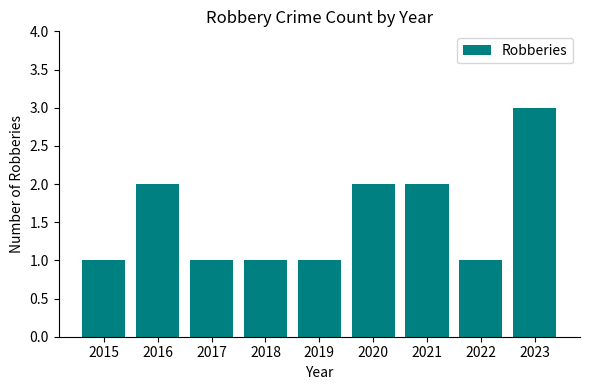

The value at 2021 is 1. True or false?

False